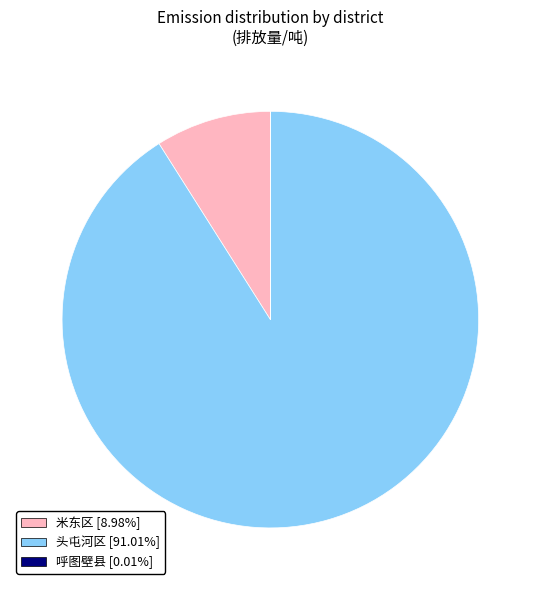

Does any single category account for the majority?

Yes